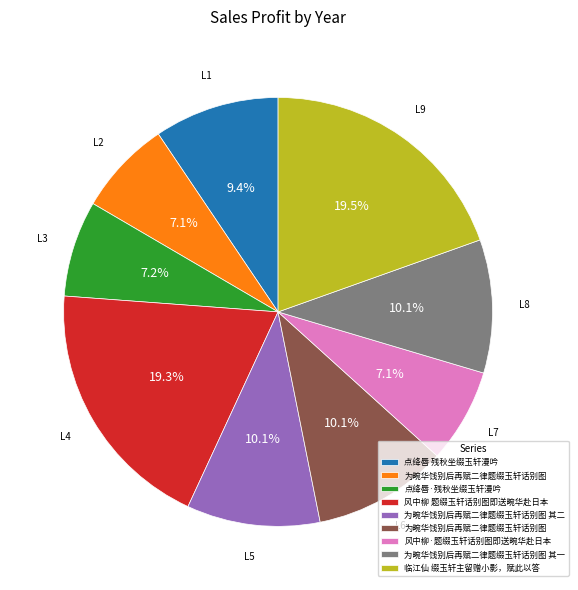

Does any single category account for the majority?

No